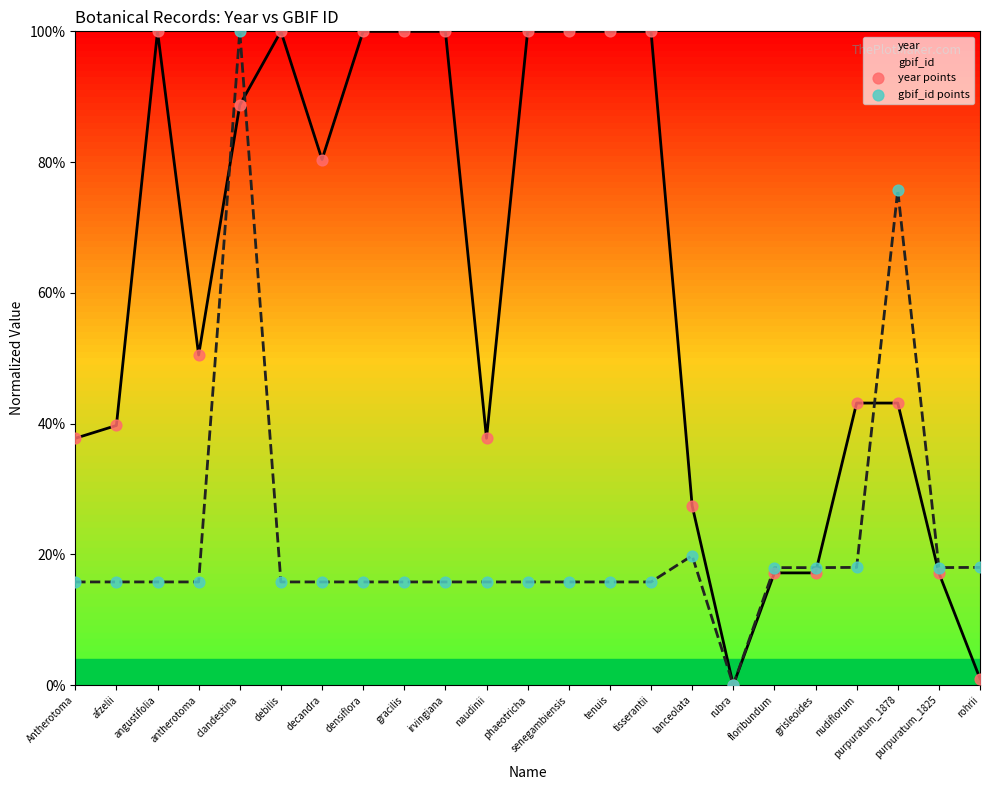

At which label does gbif_id reach its peak?

clandestina